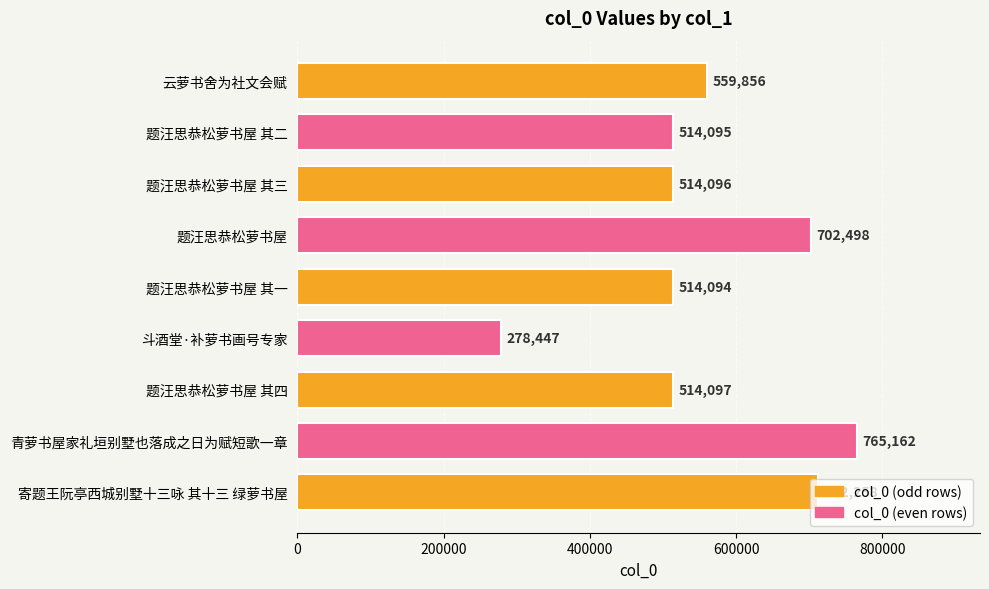

List the labels in order of value, largest first.

青萝书屋家礼垣别墅也落成之日为赋短歌一章, 寄题王阮亭西城别墅十三咏 其十三 绿萝书屋, 题汪思恭松萝书屋, 云萝书舍为社文会赋, 题汪思恭松萝书屋 其四, 题汪思恭松萝书屋 其三, 题汪思恭松萝书屋 其二, 题汪思恭松萝书屋 其一, 斗酒堂·补萝书画号专家